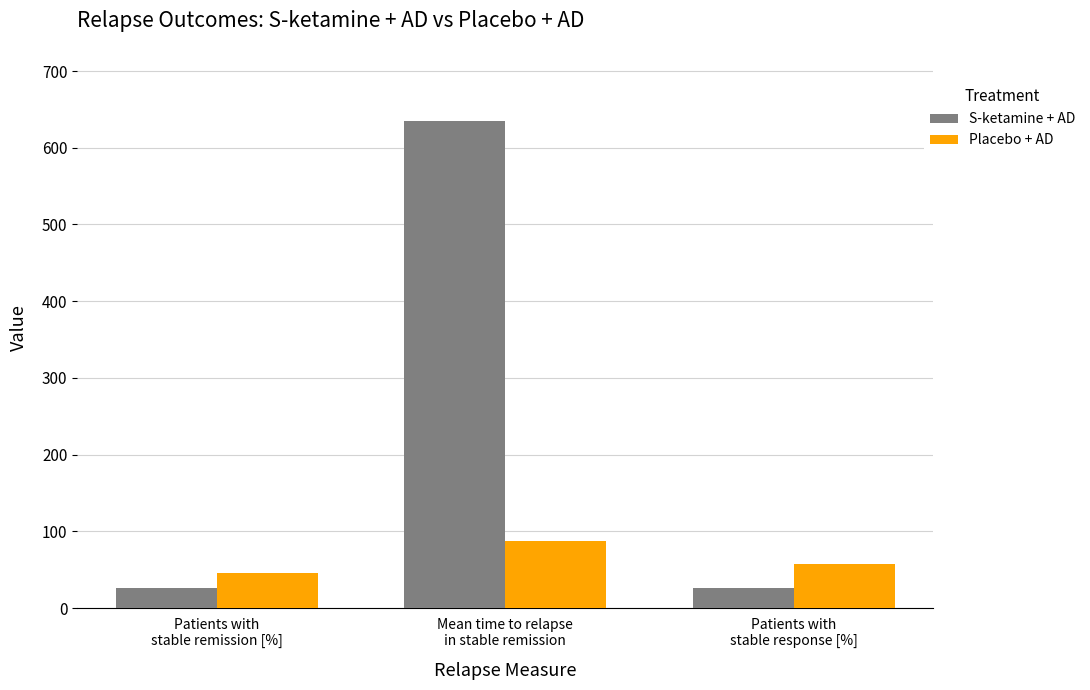

What is the smallest value displayed?

25.8